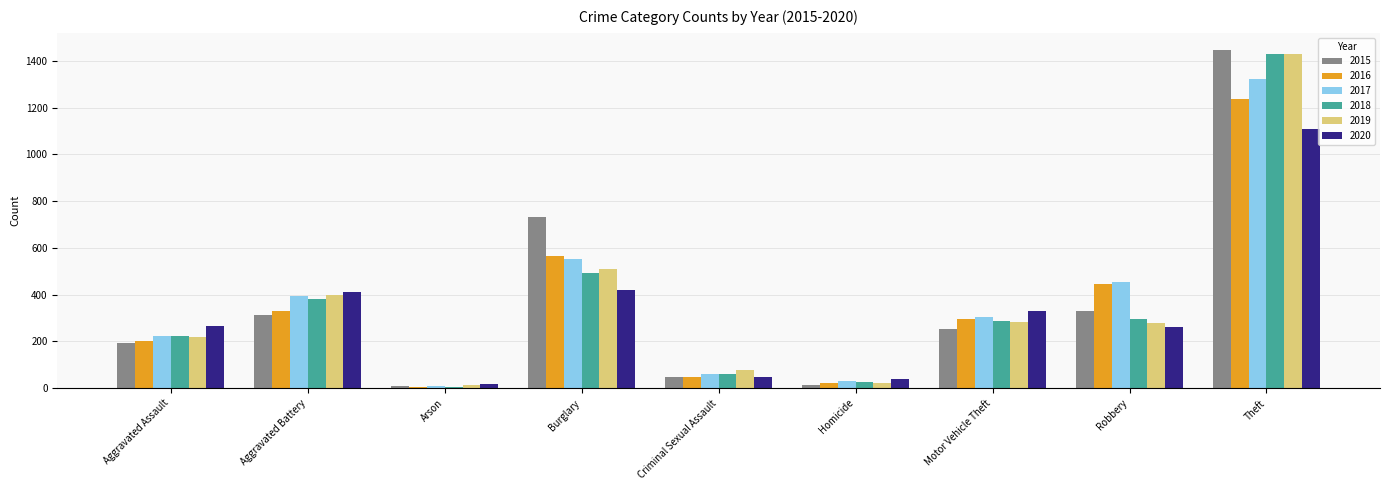

What is the spread (max minus min) of values at Burglary?

311